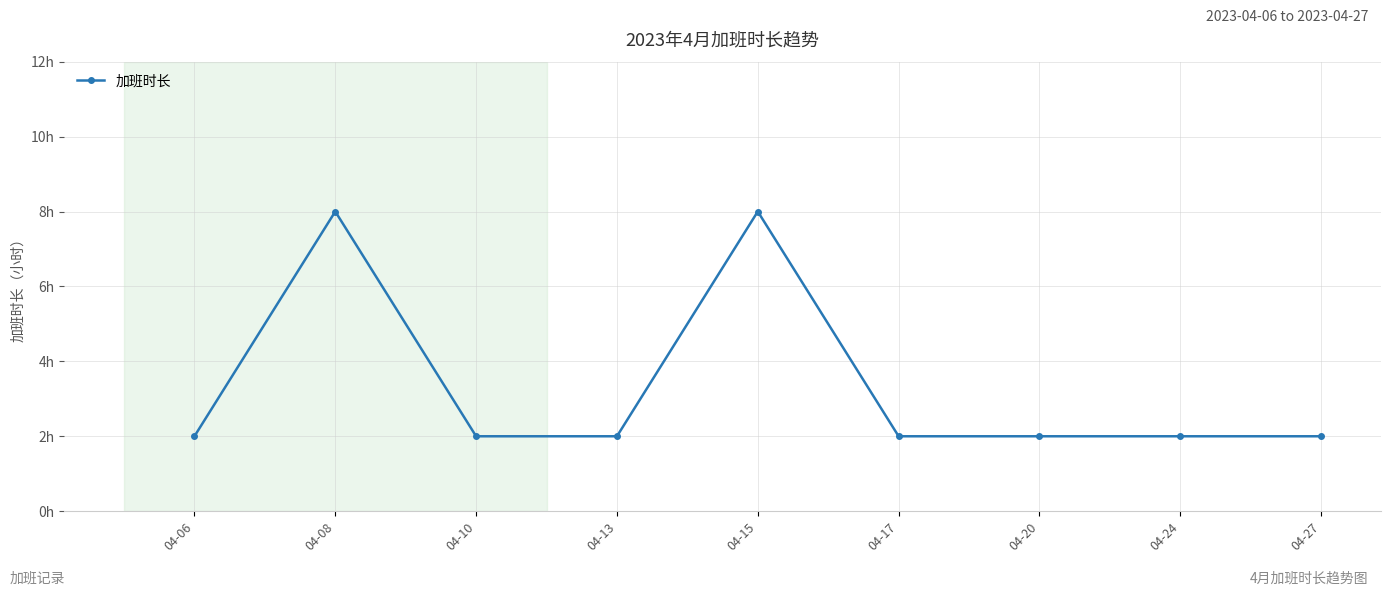

What is the approximate value at 04-06?

2